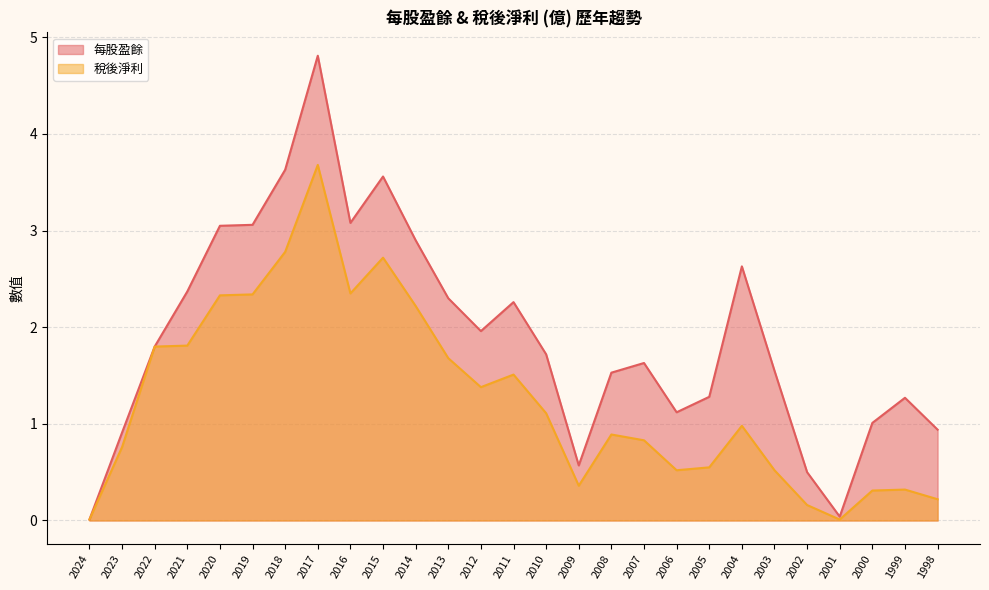

What is the spread (max minus min) of values at 2006?

0.6